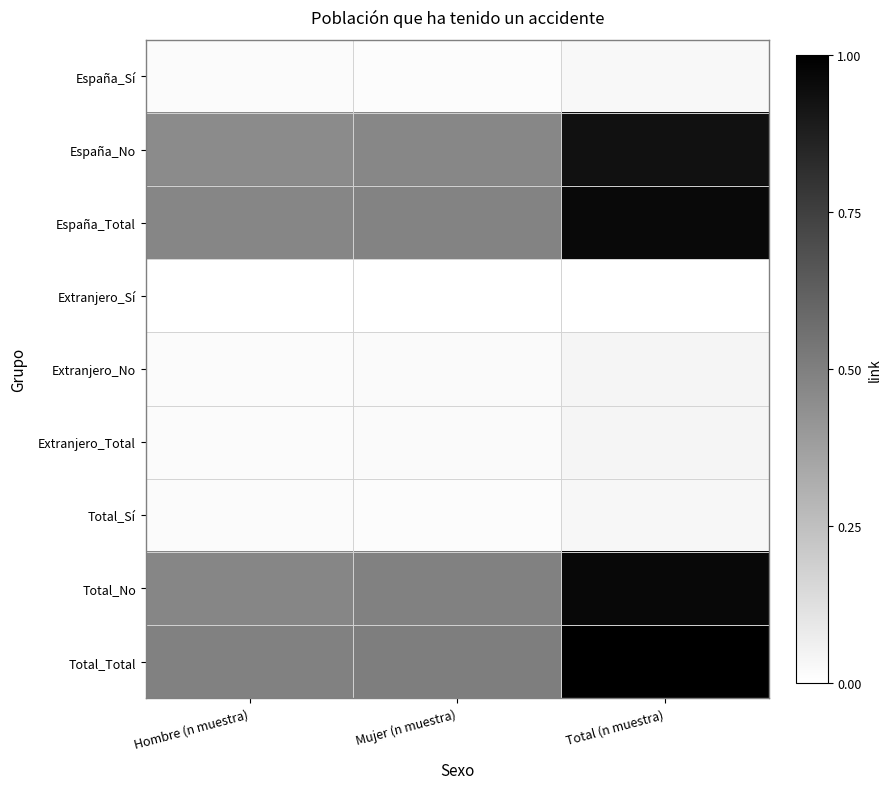

Which series has the largest range (max minus min)?

Total_Total